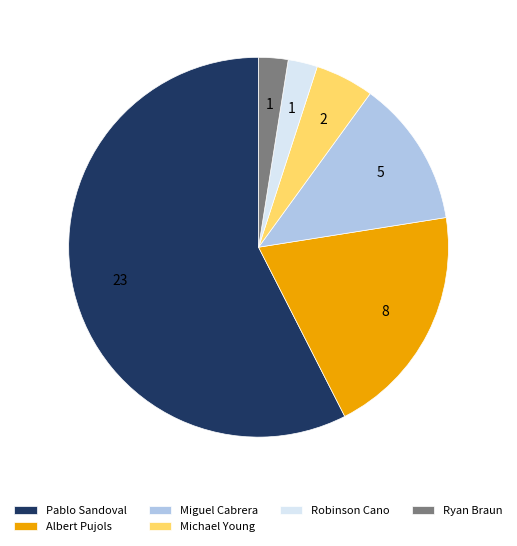

How many slices are in this pie chart?

6